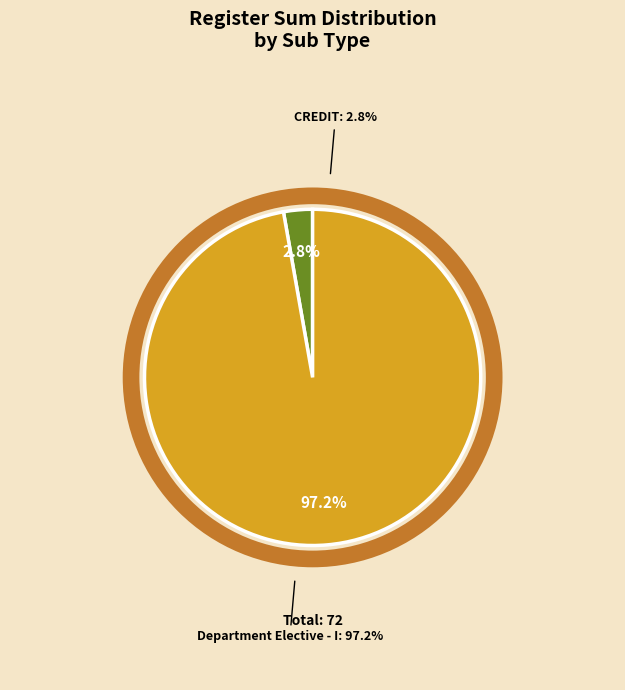

The 1801EE07 slice represents 1% of the pie. True or false?

False